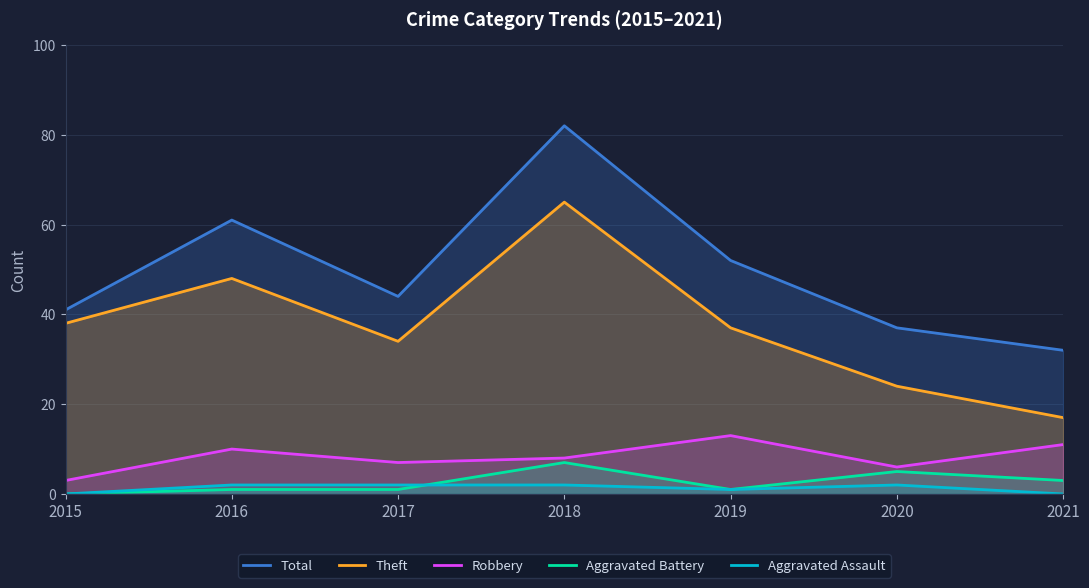

Rank the series at 2017 from lowest to highest value.

Aggravated Battery, Aggravated Assault, Robbery, Theft, Total